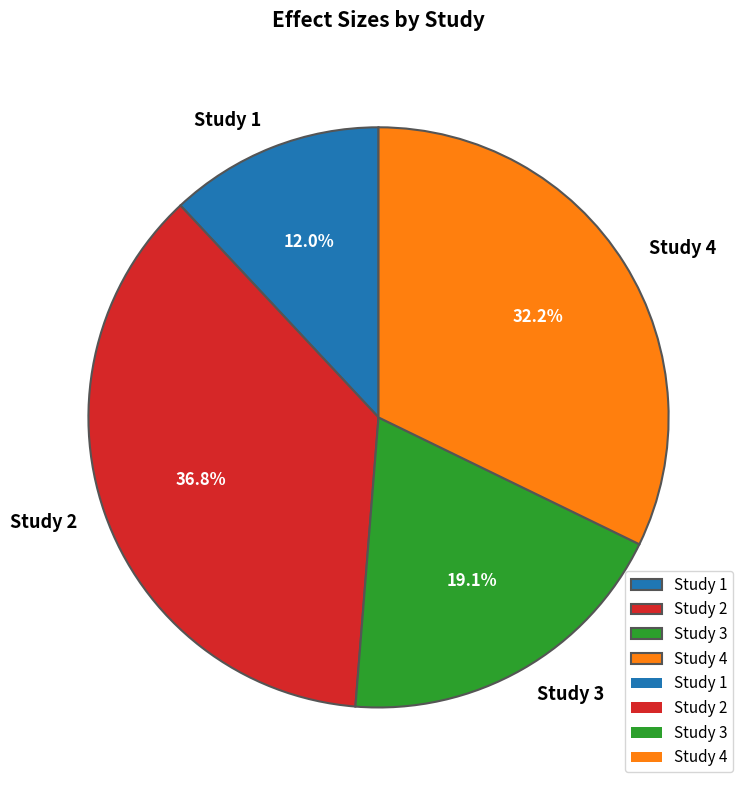

Which slice is the smallest?

Study 1